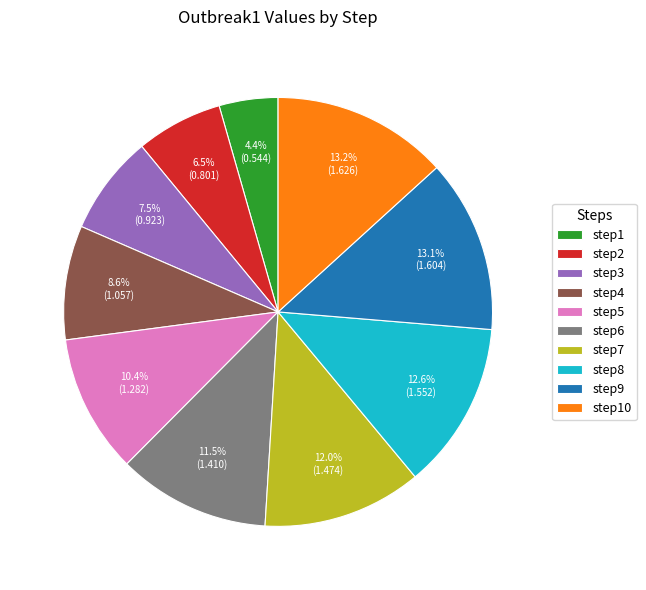

Between step1 and step2, which is larger?

step2